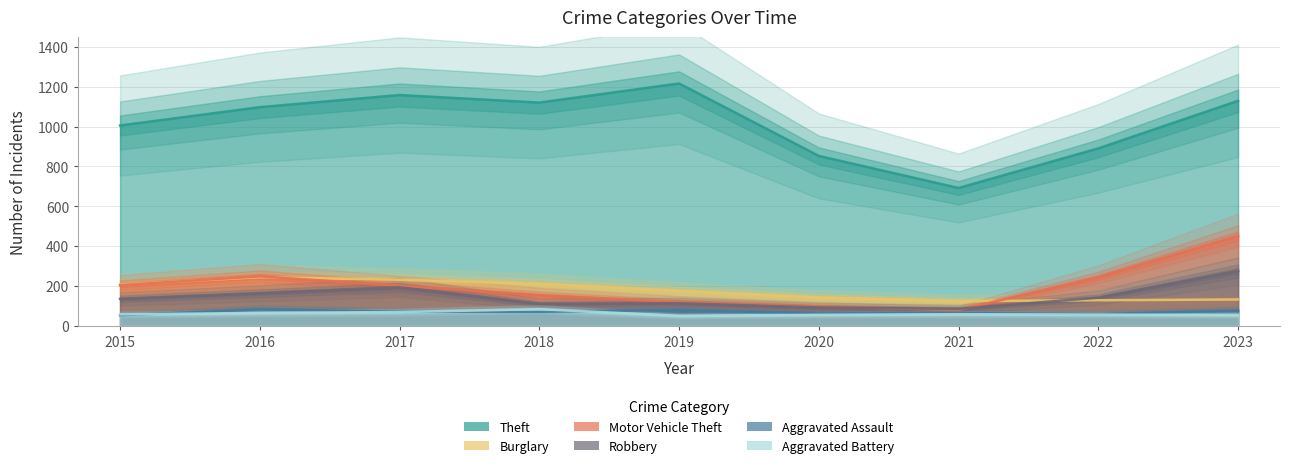

Which series has the widest spread of values?

Theft